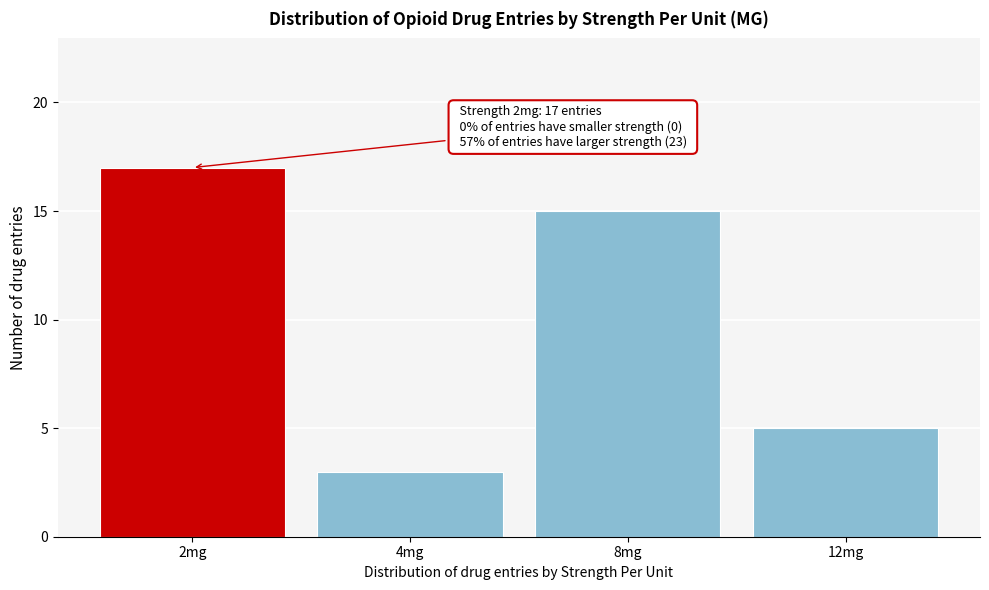

Reading right to left, list all the values displayed in this chart.

5	15	3	17